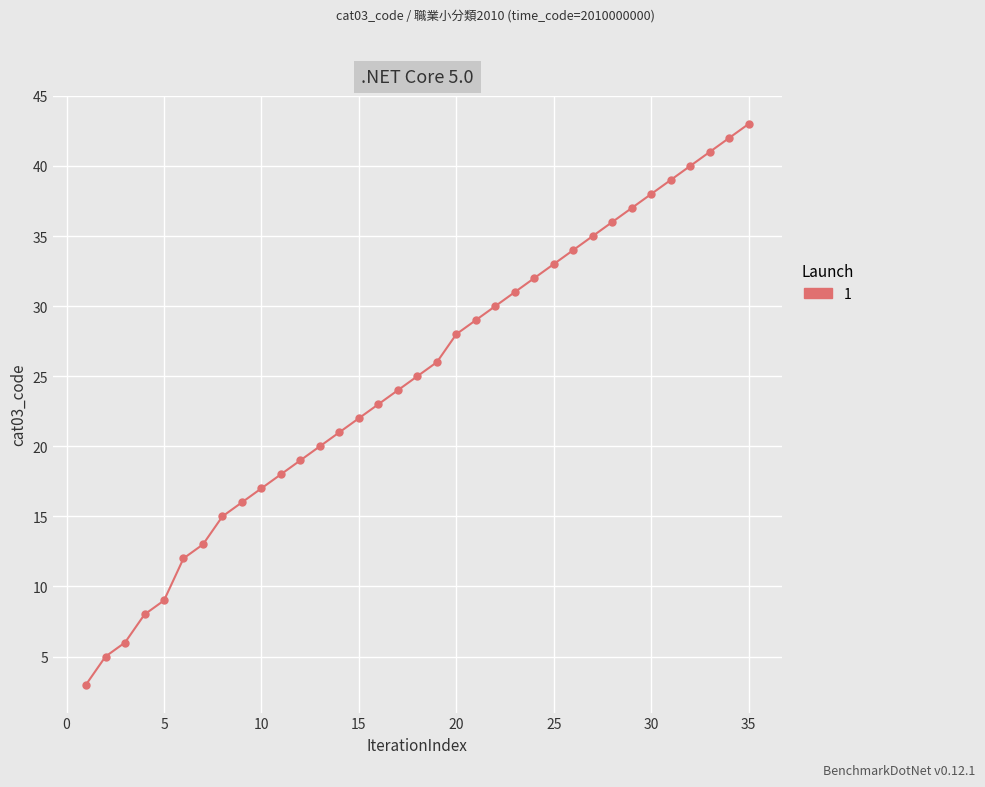

What is the sum of all values?

870